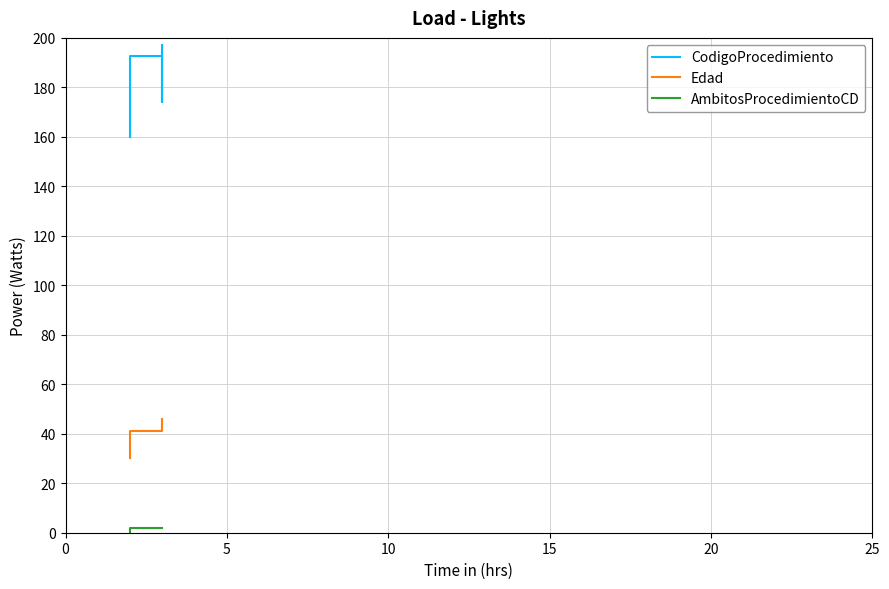

What is the minimum value for CodigoProcedimiento?

160.1